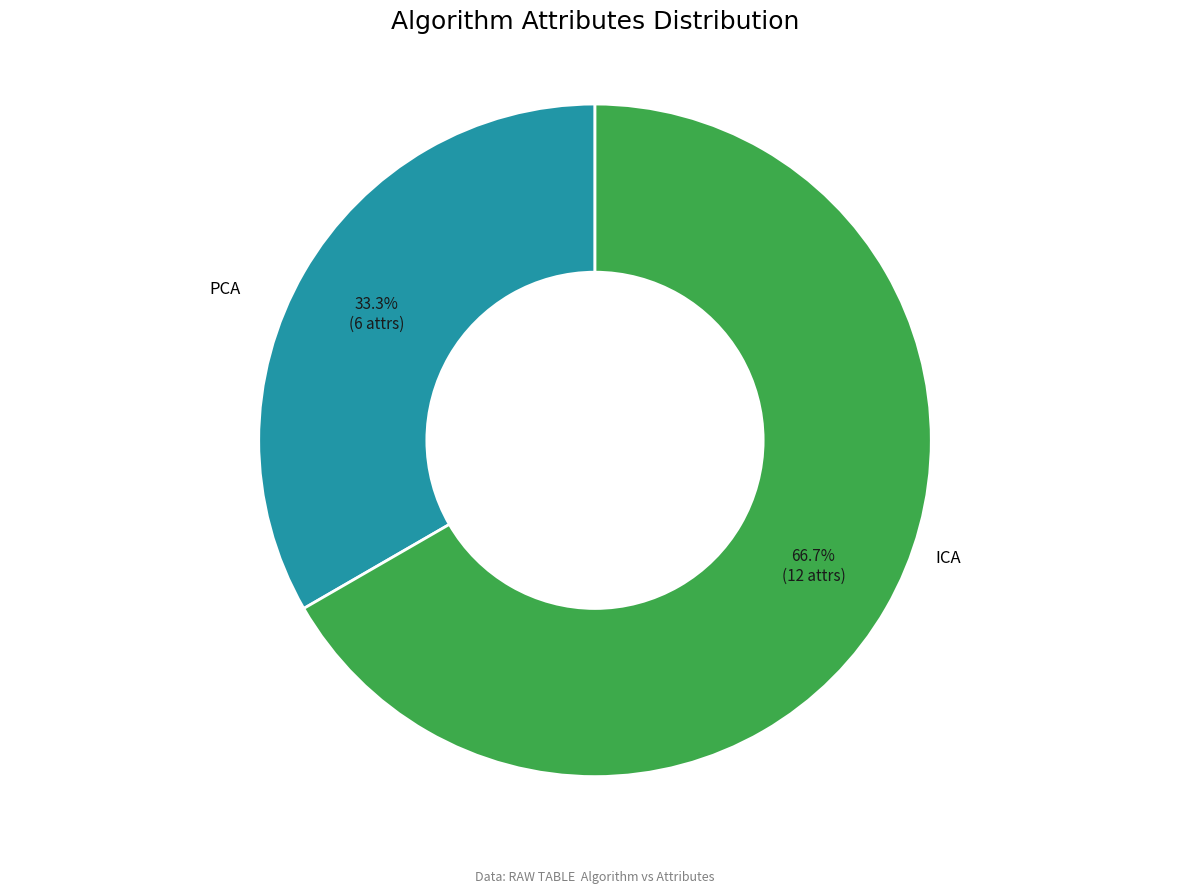

What percentage is NOT represented by PCA?

66.7%